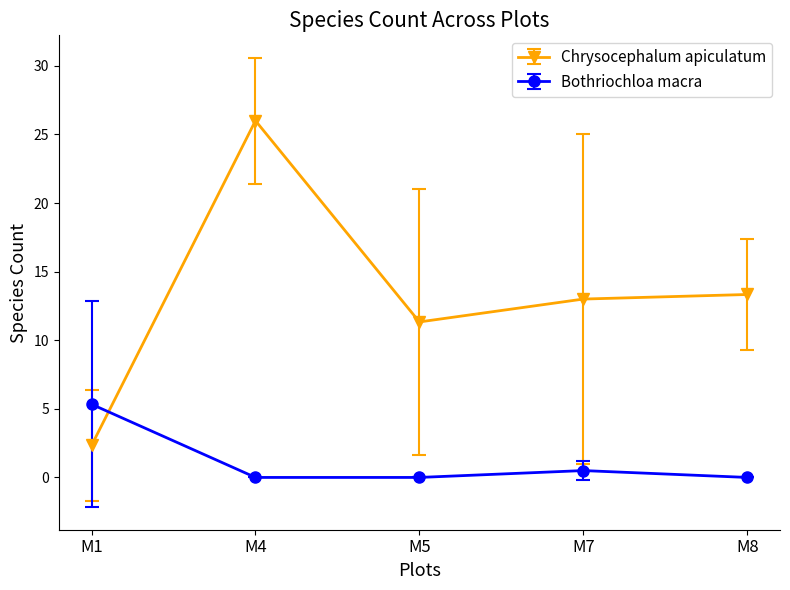

After their last crossing, which series has the higher values: Bothriochloa macra or Chrysocephalum apiculatum?

Chrysocephalum apiculatum